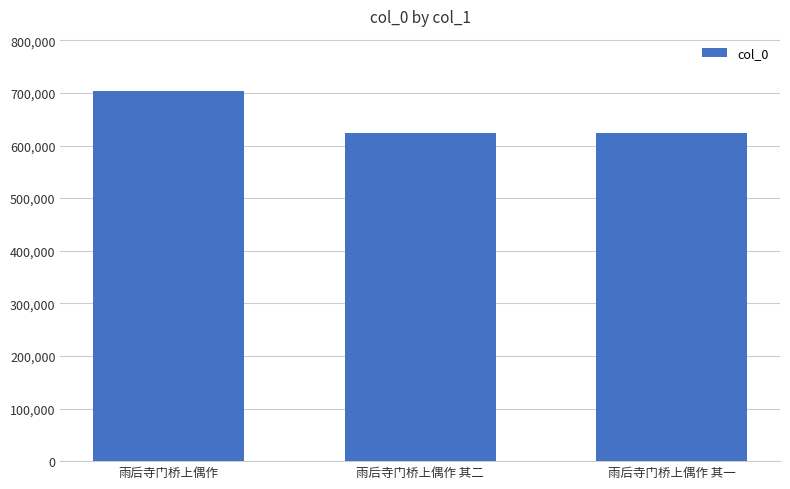

What is the change in value from 雨后寺门桥上偶作 to 雨后寺门桥上偶作 其一?

-78445